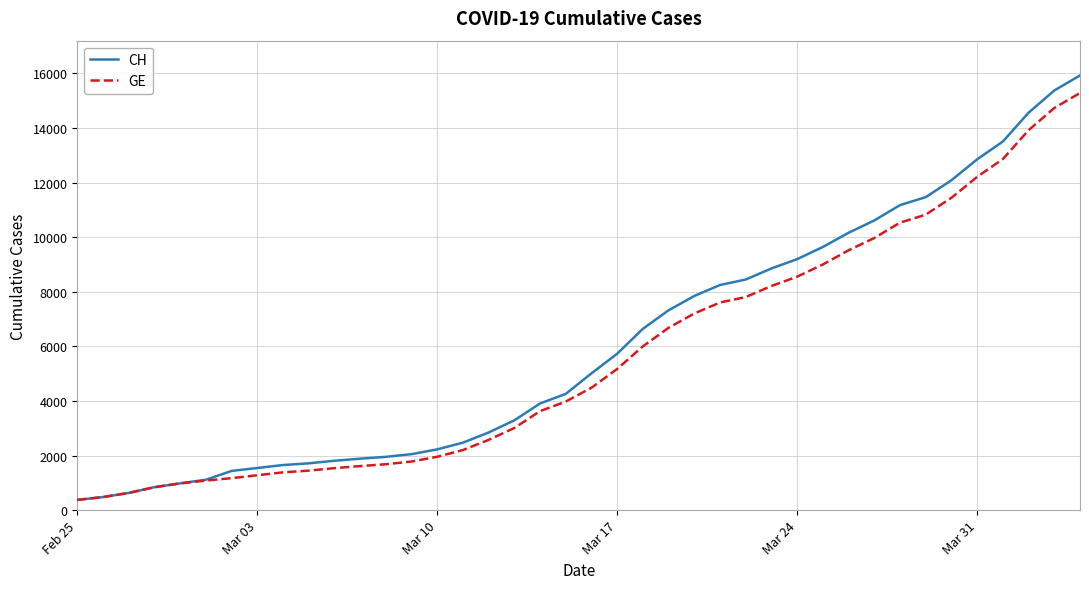

Which series has the largest range (max minus min)?

CH